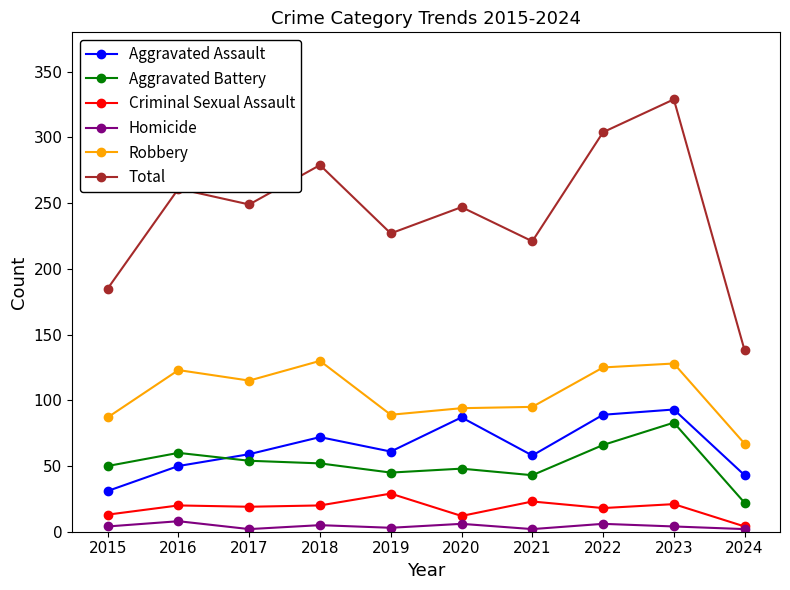

How many values in the Robbery series are below 115?

5